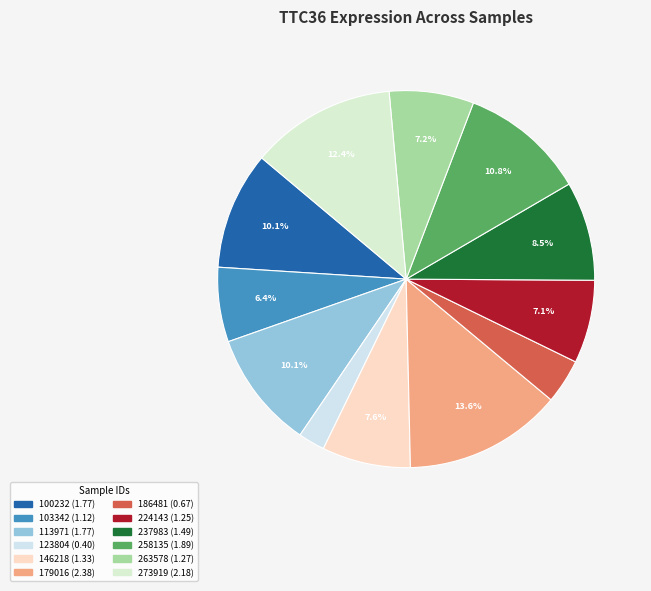

Is the sum of 273919 and 100232 greater than half?

No